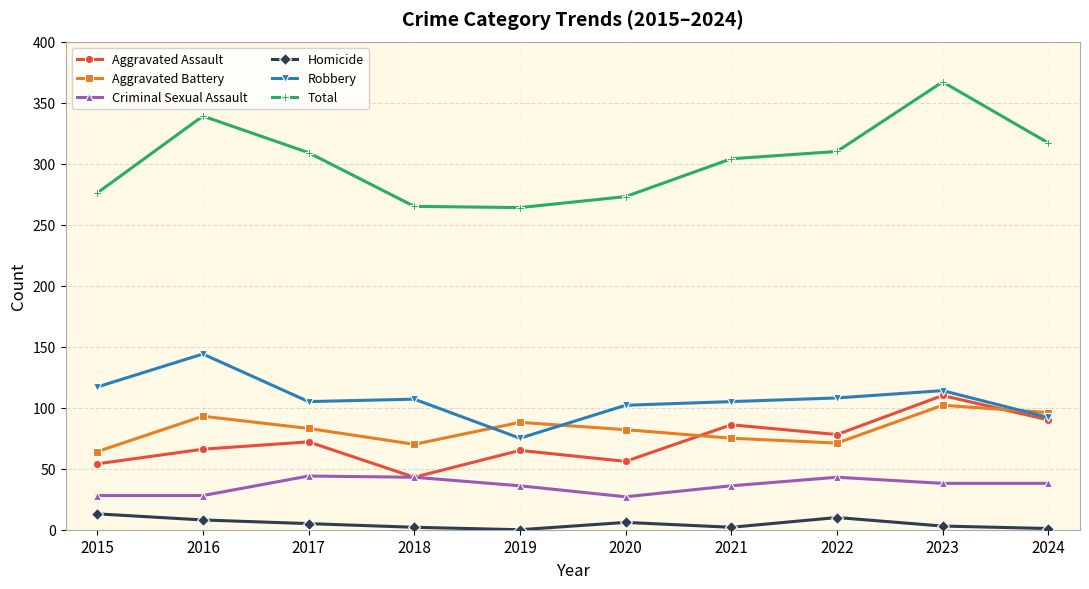

How many values in the Aggravated Assault series are below 72?

5